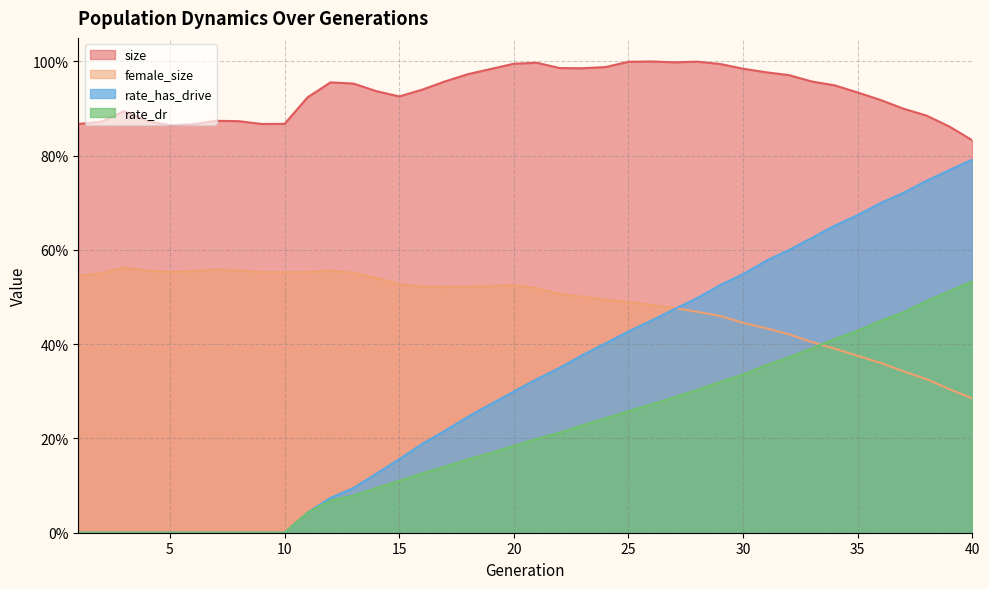

What is the value of the rate_has_drive point at the 14th from the left?

0.1